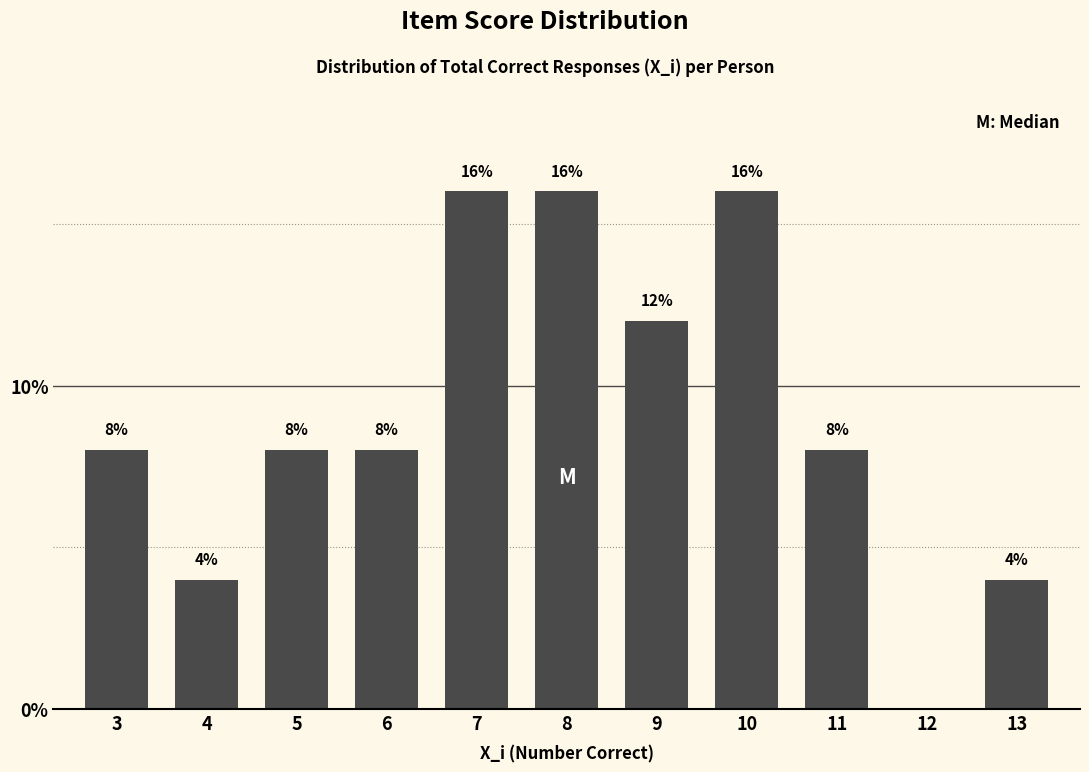

Reading right to left, what are all the values shown in this chart?

13=4	12=0	11=8	10=16	9=12	8=16	7=16	6=8	5=8	4=4	3=8